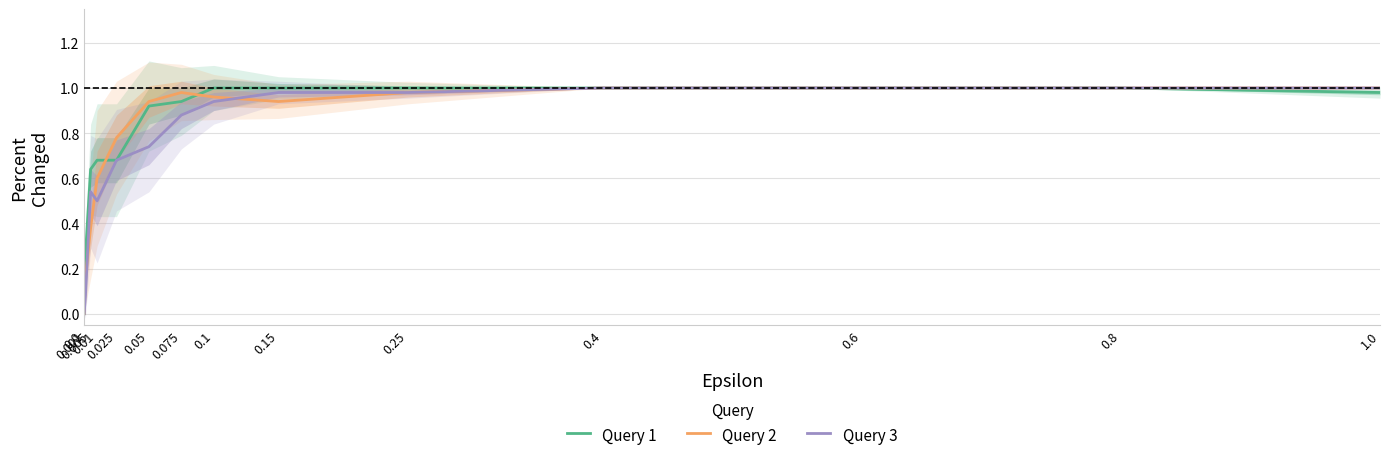

How many values in the Query 3 series exceed 0?

13